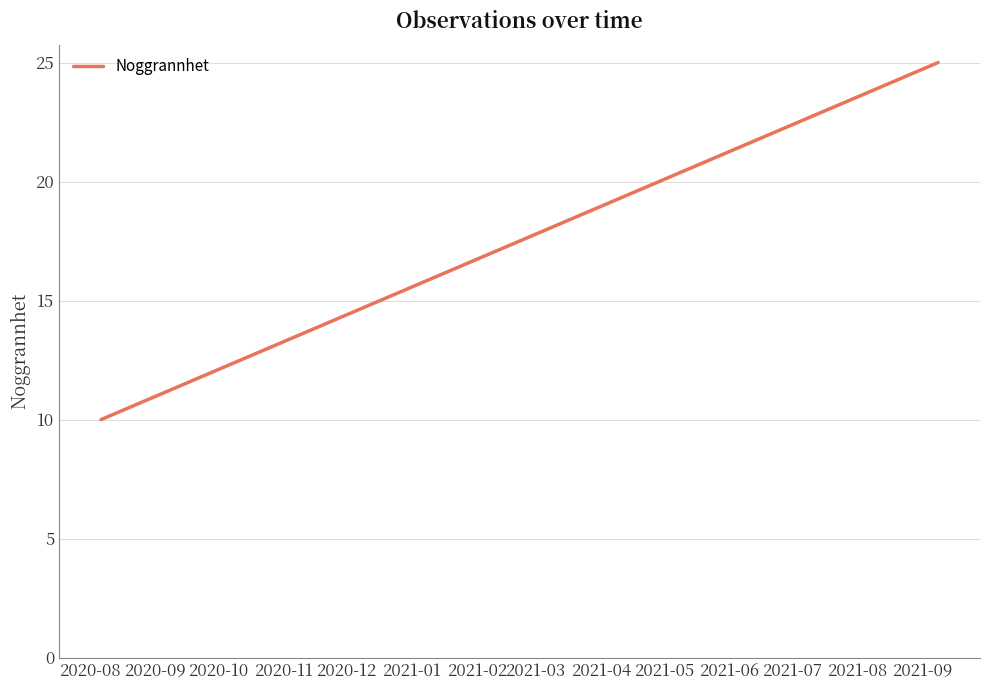

What is the difference between the maximum and minimum values?

15